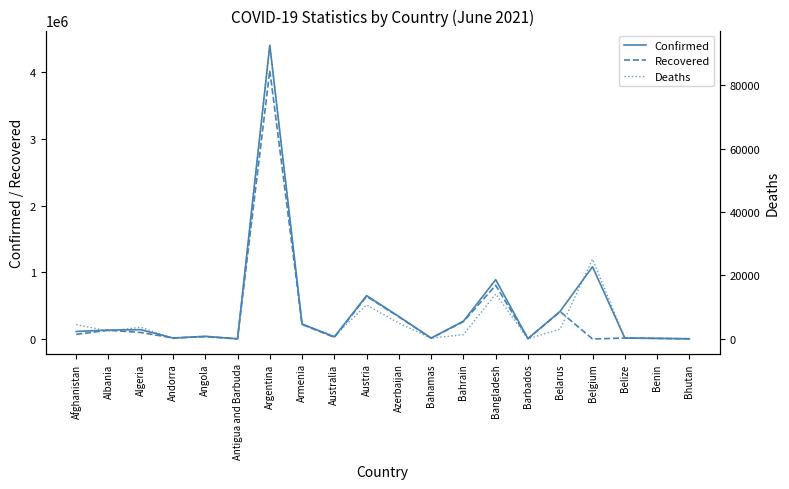

Which series has the widest spread of values?

Confirmed